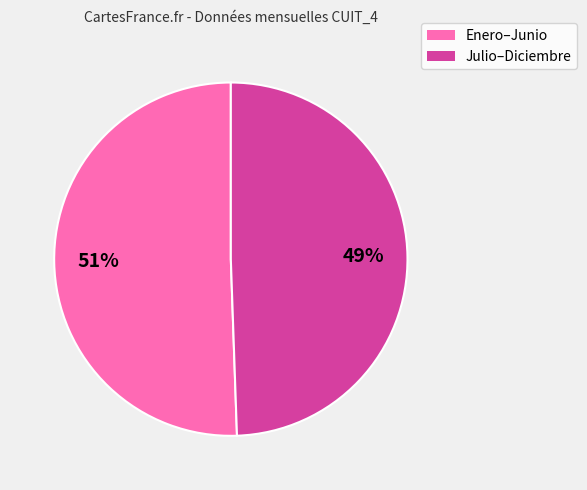

How many segments does this pie chart have?

2